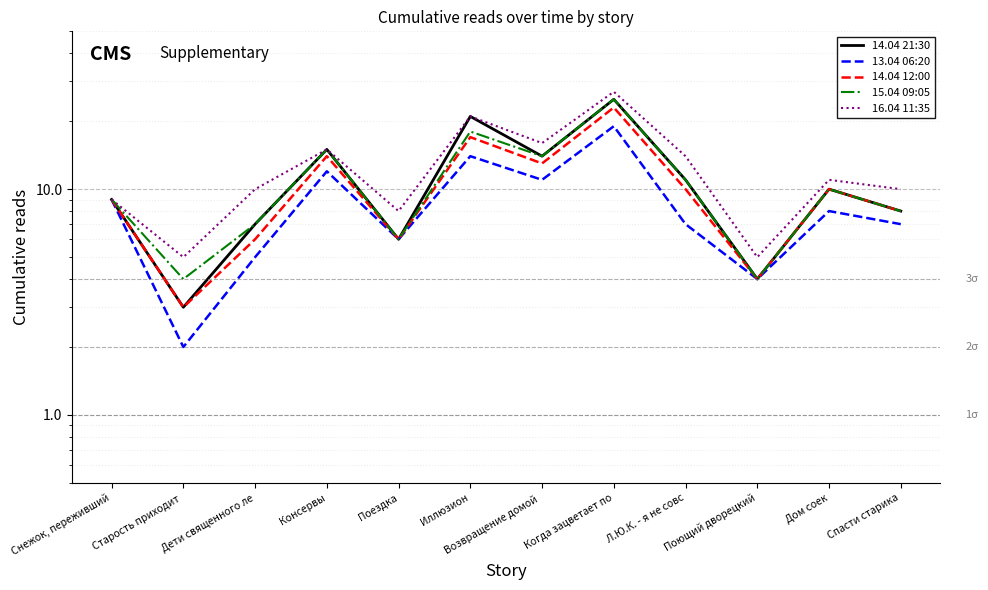

Which category has the highest value across all series?

Когда зацветает по